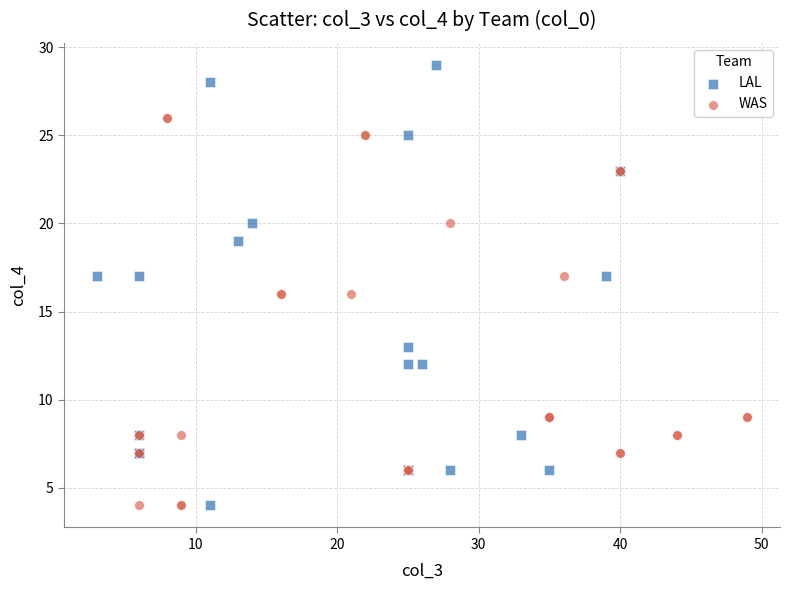

Which series contains the highest Y value?

LAL